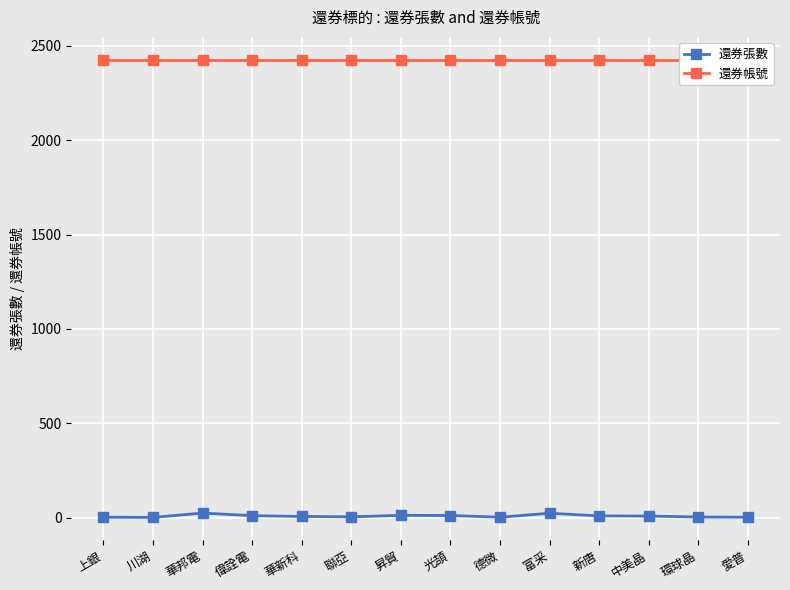

The value of 還券張數 at 華邦電 is 24. True or false?

True